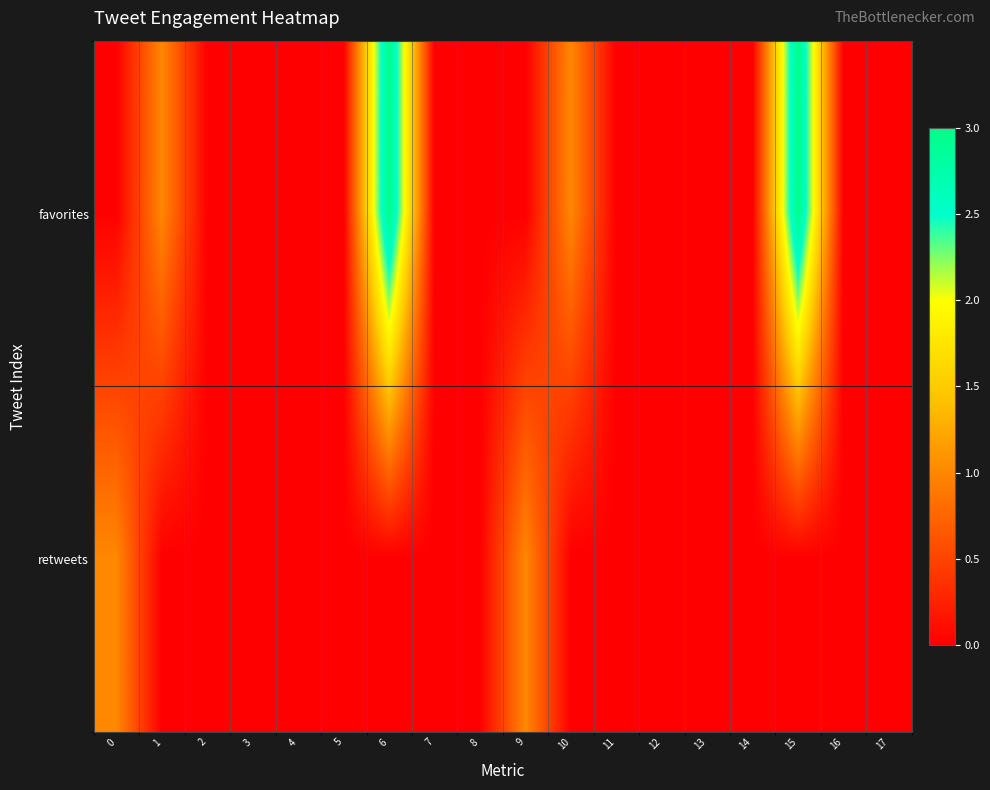

What is the total value across all series at 10?

1